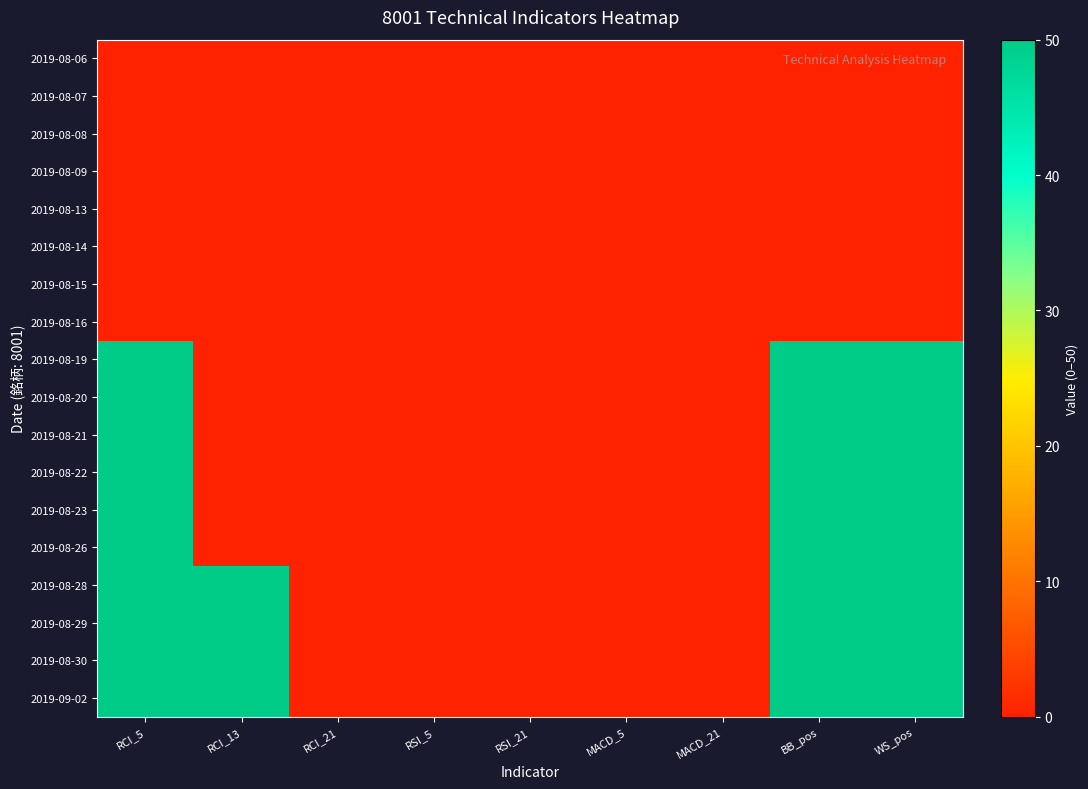

Reading left to right, what are all the values shown in this chart?

2019-08-06: RCI_5=0	RCI_13=0	RCI_21=0	RSI_5=0	RSI_21=0	MACD_5=0	MACD_21=0	BB_pos=0	WS_pos=0
2019-08-07: RCI_5=0	RCI_13=0	RCI_21=0	RSI_5=0	RSI_21=0	MACD_5=0	MACD_21=0	BB_pos=0	WS_pos=0
2019-08-08: RCI_5=0	RCI_13=0	RCI_21=0	RSI_5=0	RSI_21=0	MACD_5=0	MACD_21=0	BB_pos=0	WS_pos=0
2019-08-09: RCI_5=0	RCI_13=0	RCI_21=0	RSI_5=0	RSI_21=0	MACD_5=0	MACD_21=0	BB_pos=0	WS_pos=0
2019-08-13: RCI_5=0	RCI_13=0	RCI_21=0	RSI_5=0	RSI_21=0	MACD_5=0	MACD_21=0	BB_pos=0	WS_pos=0
2019-08-14: RCI_5=0	RCI_13=0	RCI_21=0	RSI_5=0	RSI_21=0	MACD_5=0	MACD_21=0	BB_pos=0	WS_pos=0
2019-08-15: RCI_5=0	RCI_13=0	RCI_21=0	RSI_5=0	RSI_21=0	MACD_5=0	MACD_21=0	BB_pos=0	WS_pos=0
2019-08-16: RCI_5=0	RCI_13=0	RCI_21=0	RSI_5=0	RSI_21=0	MACD_5=0	MACD_21=0	BB_pos=0	WS_pos=0
2019-08-19: RCI_5=50	RCI_13=0	RCI_21=0	RSI_5=0	RSI_21=0	MACD_5=0	MACD_21=0	BB_pos=50	WS_pos=50
2019-08-20: RCI_5=50	RCI_13=0	RCI_21=0	RSI_5=0	RSI_21=0	MACD_5=0	MACD_21=0	BB_pos=50	WS_pos=50
2019-08-21: RCI_5=50	RCI_13=0	RCI_21=0	RSI_5=0	RSI_21=0	MACD_5=0	MACD_21=0	BB_pos=50	WS_pos=50
2019-08-22: RCI_5=50	RCI_13=0	RCI_21=0	RSI_5=0	RSI_21=0	MACD_5=0	MACD_21=0	BB_pos=50	WS_pos=50
2019-08-23: RCI_5=50	RCI_13=0	RCI_21=0	RSI_5=0	RSI_21=0	MACD_5=0	MACD_21=0	BB_pos=50	WS_pos=50
2019-08-26: RCI_5=50	RCI_13=0	RCI_21=0	RSI_5=0	RSI_21=0	MACD_5=0	MACD_21=0	BB_pos=50	WS_pos=50
2019-08-28: RCI_5=50	RCI_13=50	RCI_21=0	RSI_5=0	RSI_21=0	MACD_5=0	MACD_21=0	BB_pos=50	WS_pos=50
2019-08-29: RCI_5=50	RCI_13=50	RCI_21=0	RSI_5=0	RSI_21=0	MACD_5=0	MACD_21=0	BB_pos=50	WS_pos=50
2019-08-30: RCI_5=50	RCI_13=50	RCI_21=0	RSI_5=0	RSI_21=0	MACD_5=0	MACD_21=0	BB_pos=50	WS_pos=50
2019-09-02: RCI_5=50	RCI_13=50	RCI_21=0	RSI_5=0	RSI_21=0	MACD_5=0	MACD_21=0	BB_pos=50	WS_pos=50